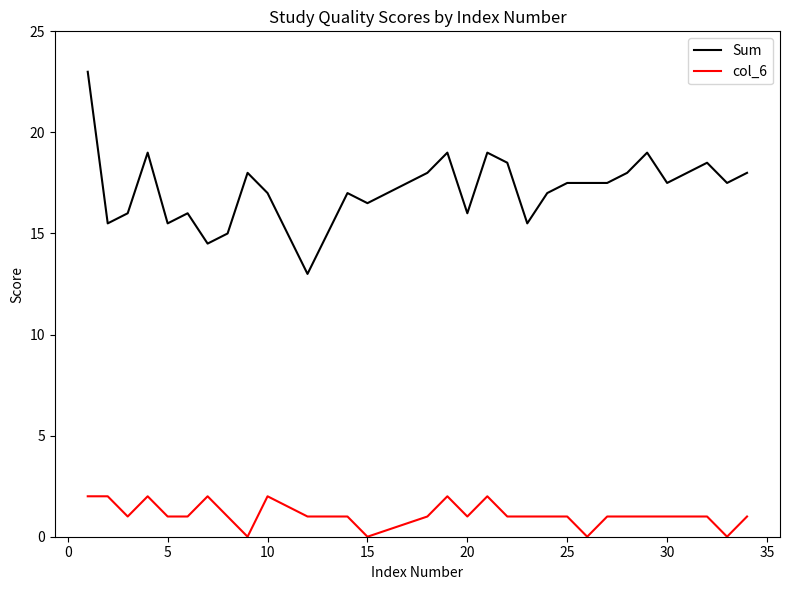

Reading left to right, list all the values displayed in this chart.

Sum: 23.0	15.5	16.0	19.0	15.5	16.0	14.5	15.0	18.0	17.0	13.0	17.0	16.5	18.0	19.0	16.0	19.0	18.5	15.5	17.0	17.5	17.5	17.5	18.0	19.0	17.5	18.0	18.5	17.5	18.0
col_6: 2.0	2.0	1.0	2.0	1.0	1.0	2.0	1.0	0.0	2.0	1.0	1.0	0.0	1.0	2.0	1.0	2.0	1.0	1.0	1.0	1.0	0.0	1.0	1.0	1.0	1.0	1.0	1.0	0.0	1.0